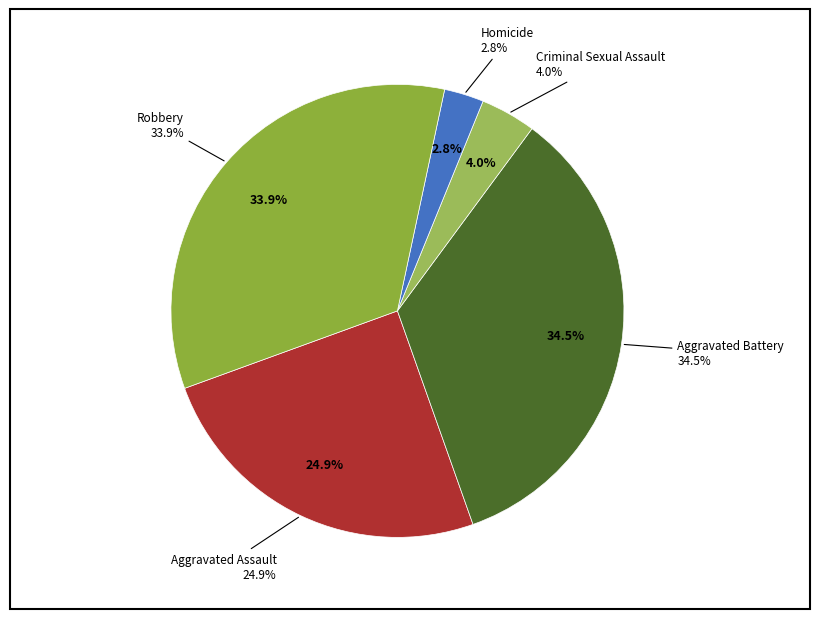

Is there a majority slice in this chart?

No